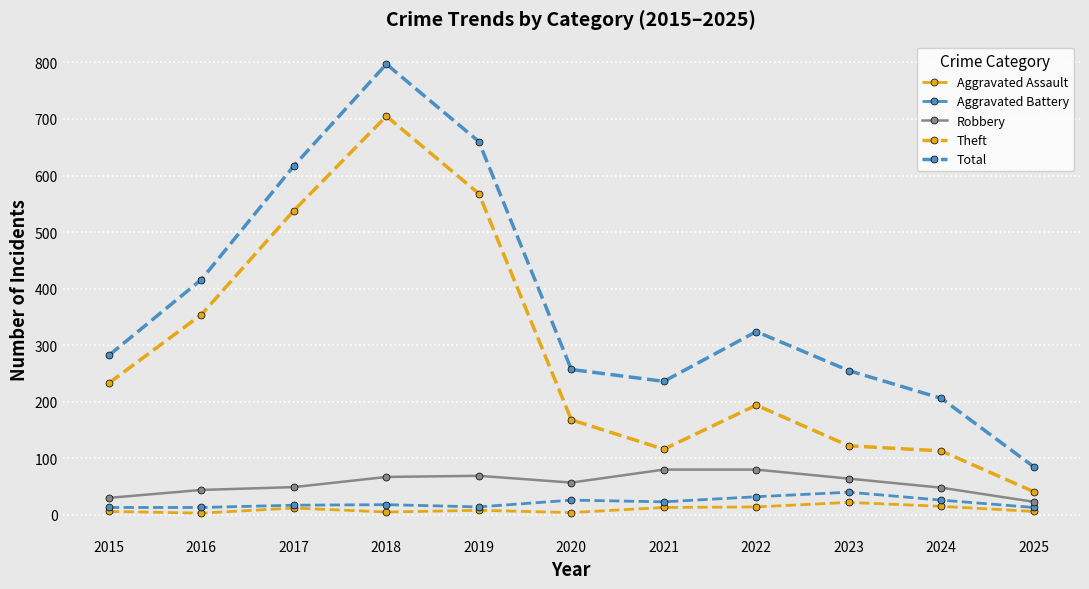

What is the smallest value displayed?

3